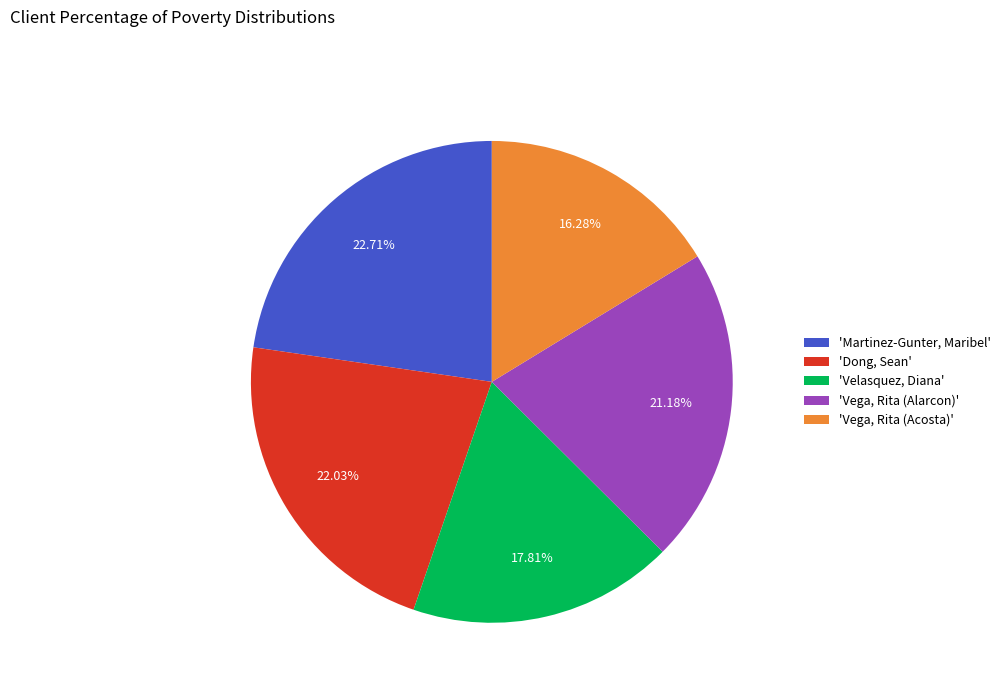

To the nearest percent, what is the difference between the largest and smallest slice percentages?

6%